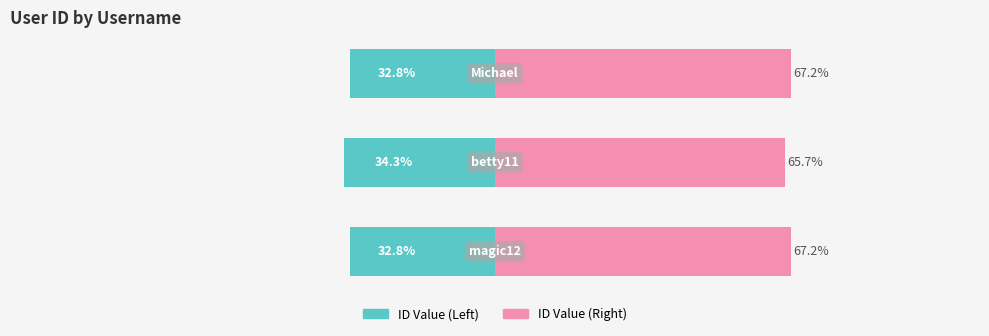

What is the difference between the maximum and minimum values in the ID Value (Right) series?

1.5